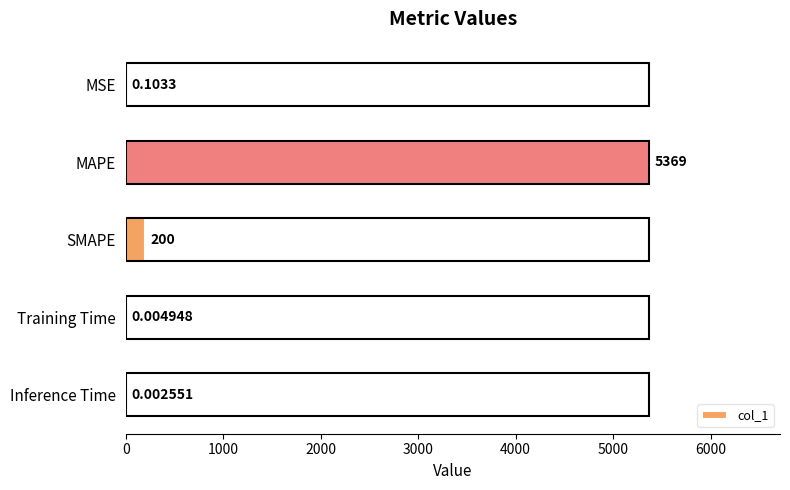

At which label is the value closest to 2684?

SMAPE